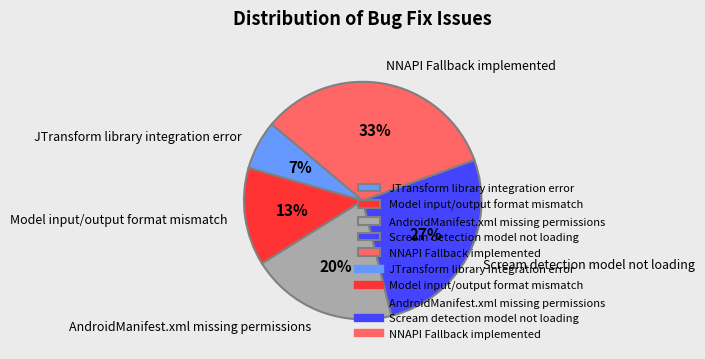

Does any single category account for the majority?

No